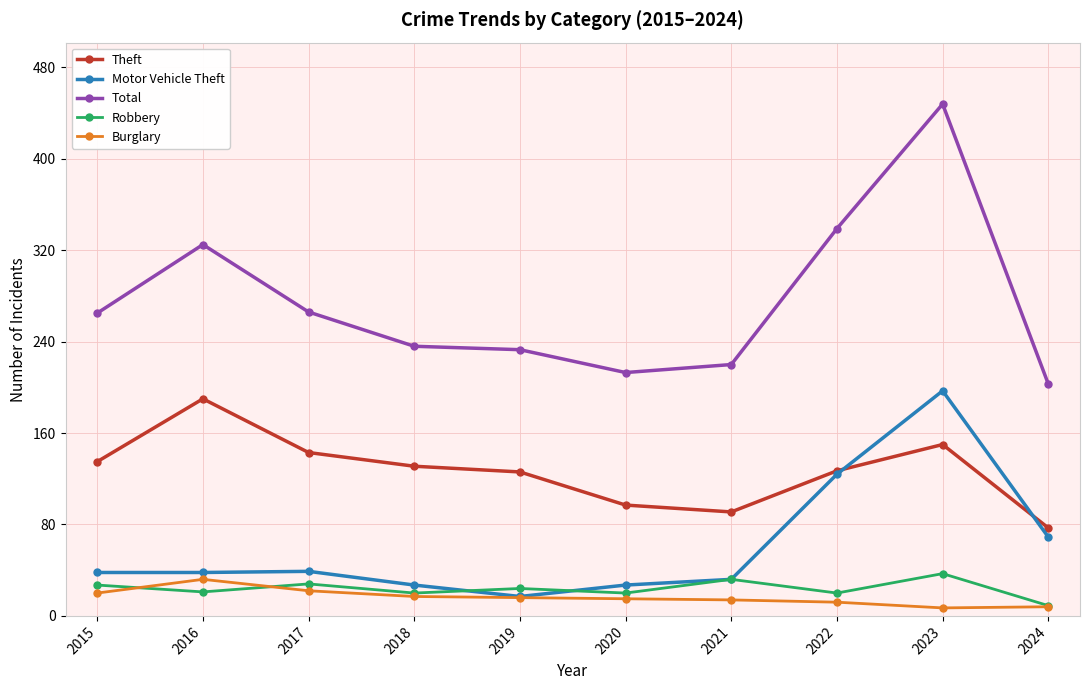

Which series has the largest total across all categories?

Total